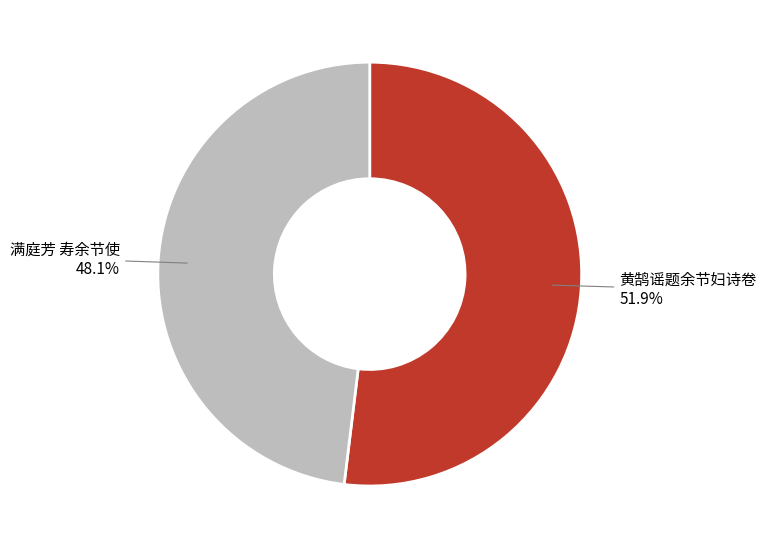

To the nearest percent, what is the combined percentage of 黄鹄谣题余节妇诗卷 and 满庭芳 寿余节使?

100%